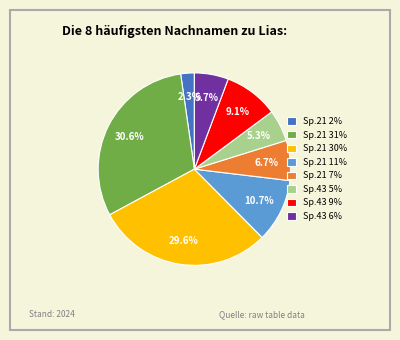

To the nearest percent, what is the difference between the largest and smallest slice percentages?

28%